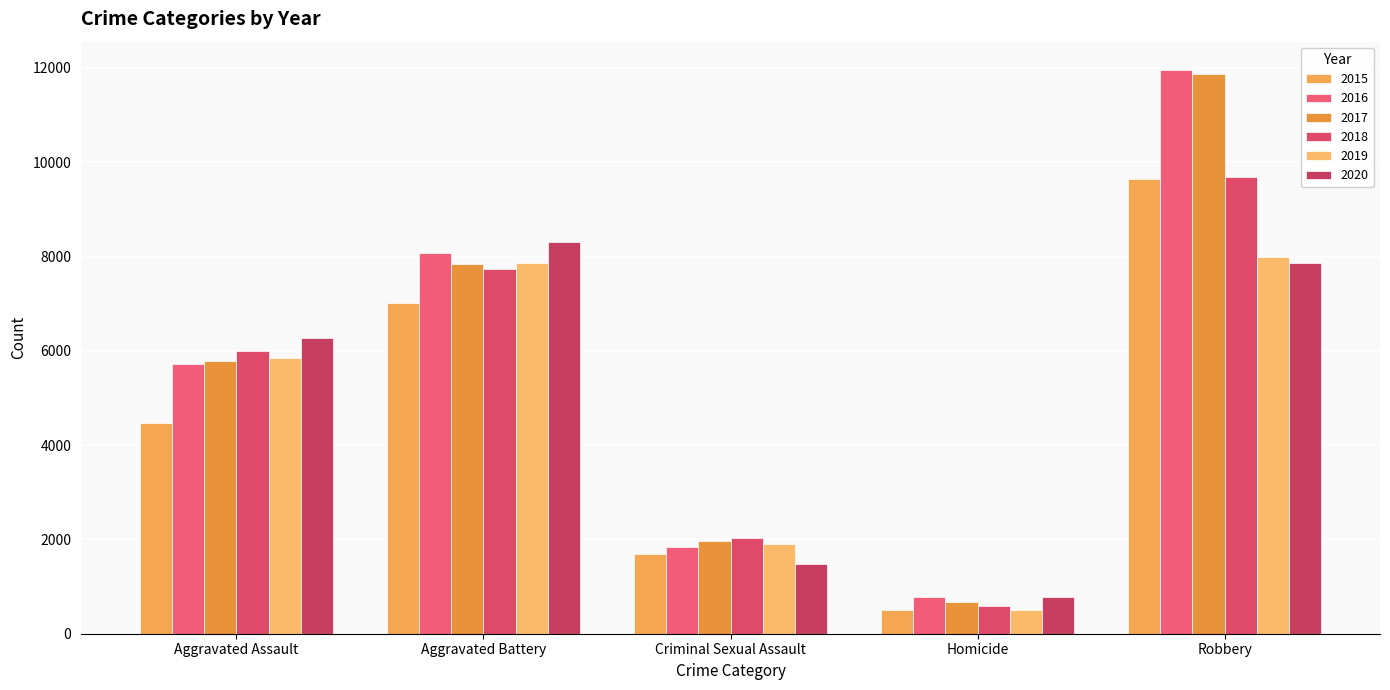

What is the difference between the highest and lowest values at Criminal Sexual Assault?

548